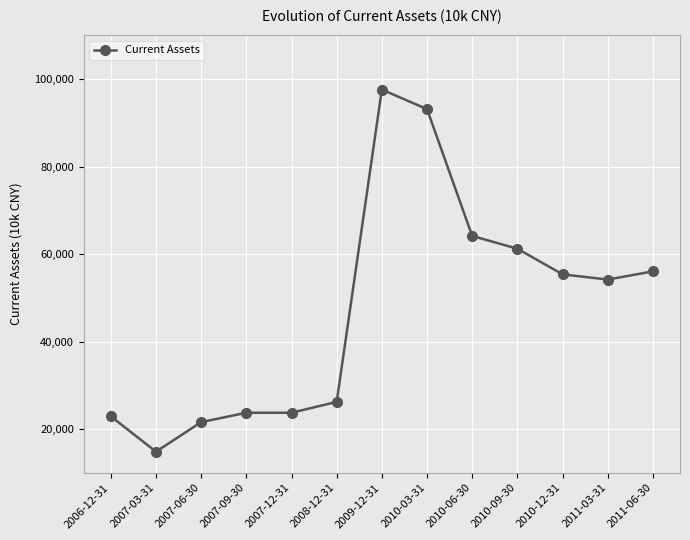

What is the greatest value displayed?

97627